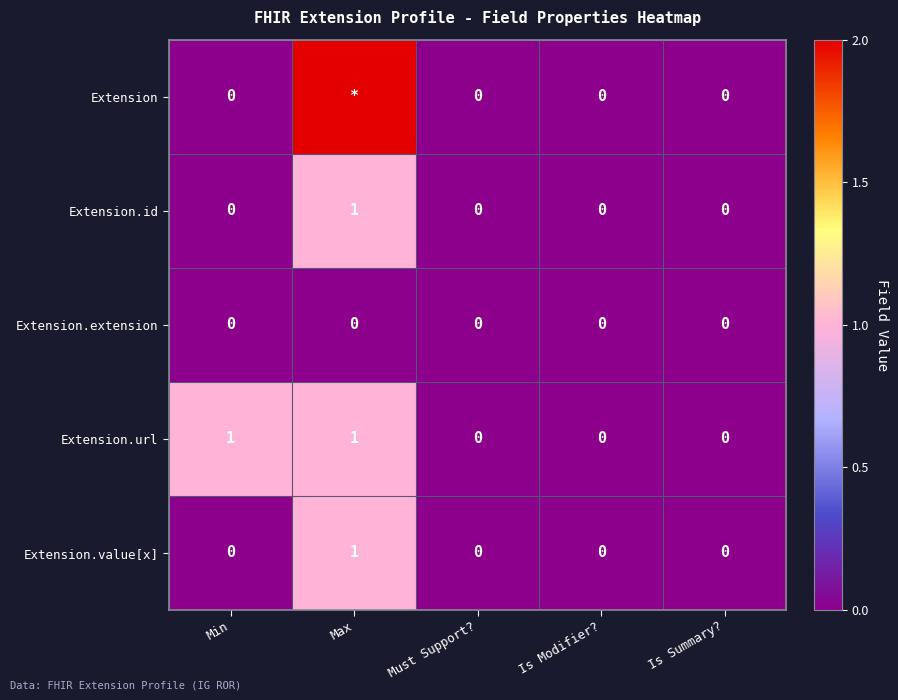

At which label does Extension.value[x] reach its peak?

Max